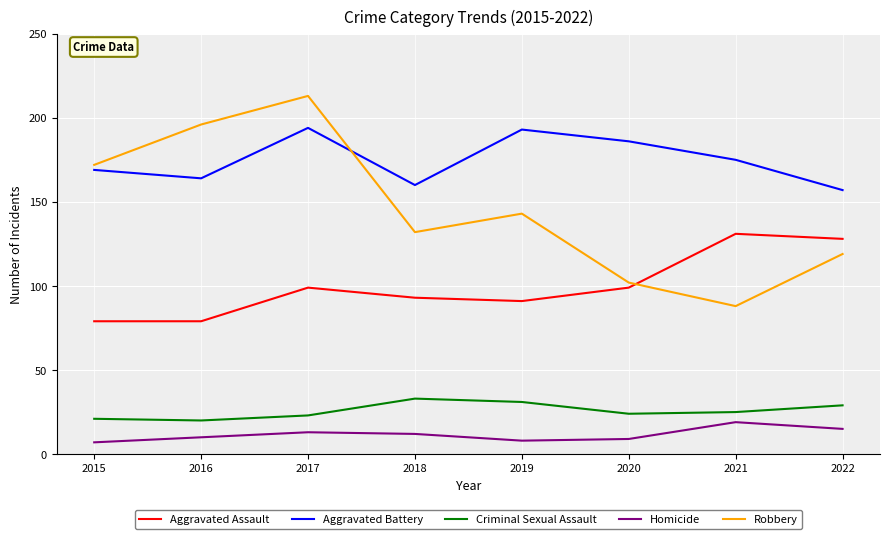

Which series changed the most between 2016 and 2017?

Aggravated Battery